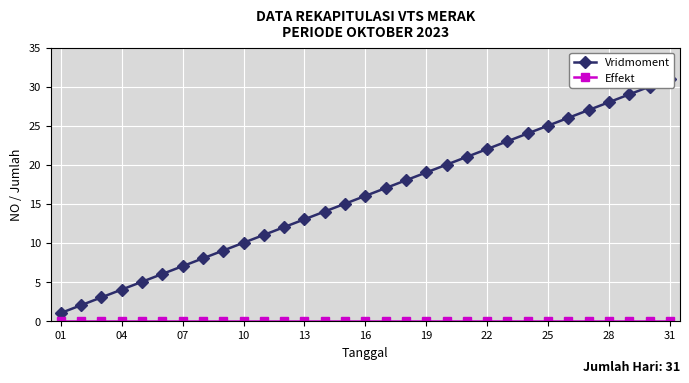

How many lines are shown in the chart?

2